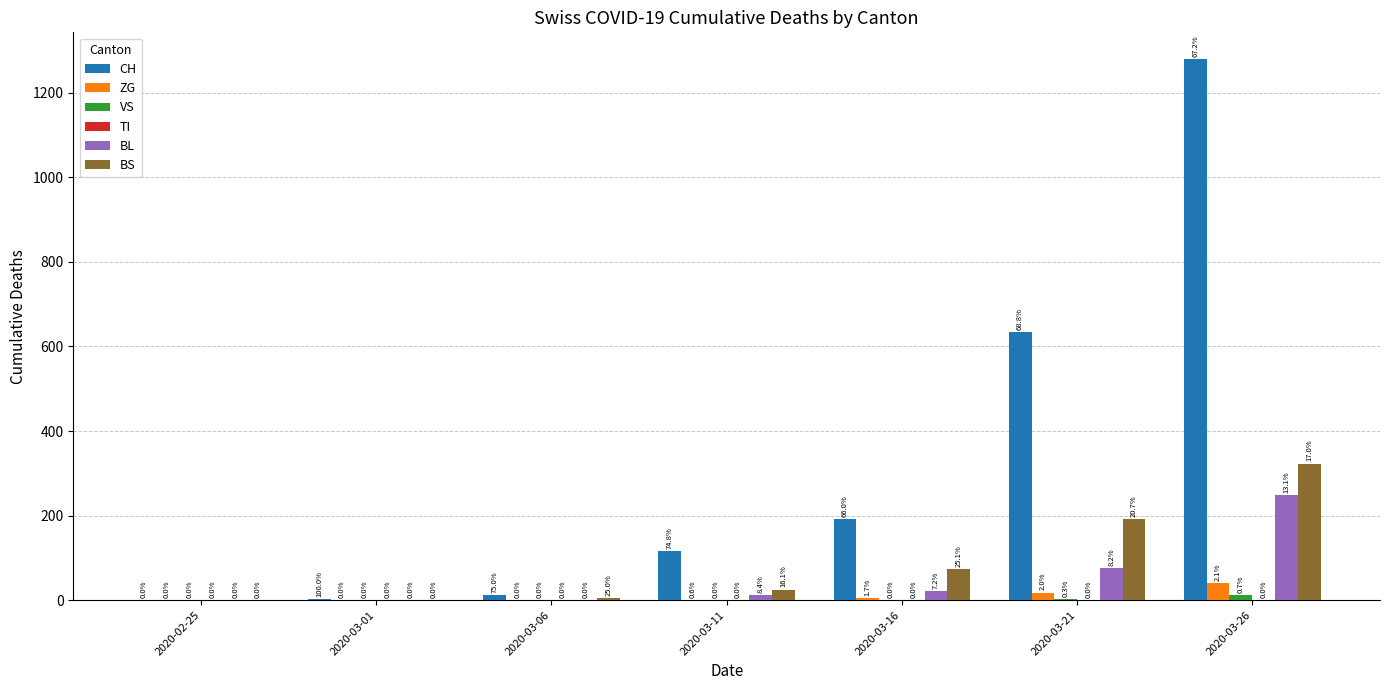

At which label is CH closest to 639?

2020-03-21